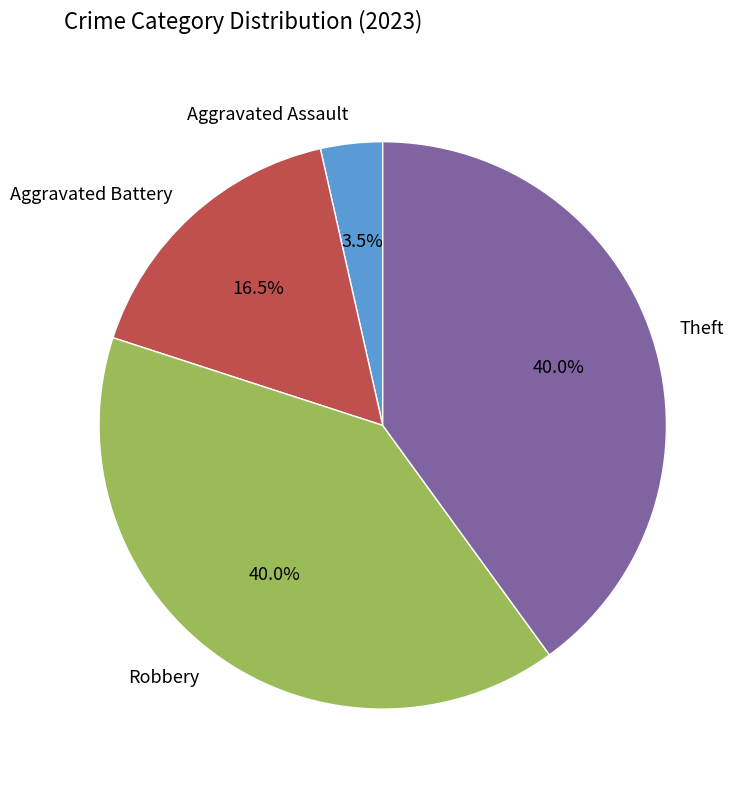

Which has a higher value, Aggravated Assault or Robbery?

Robbery